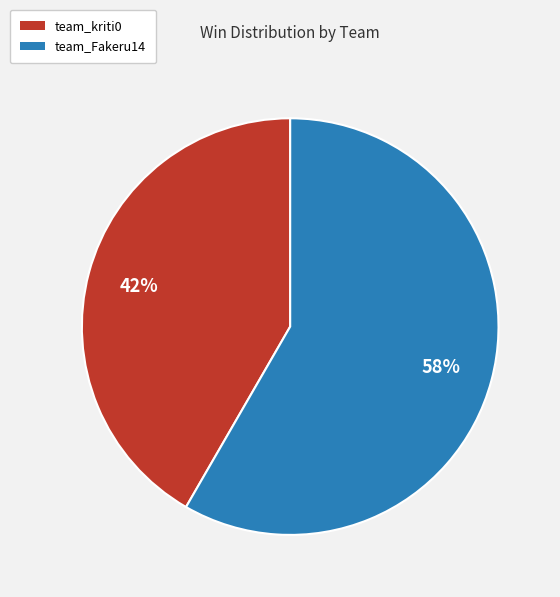

Is it true that team_kriti0 is 42% of the pie?

True